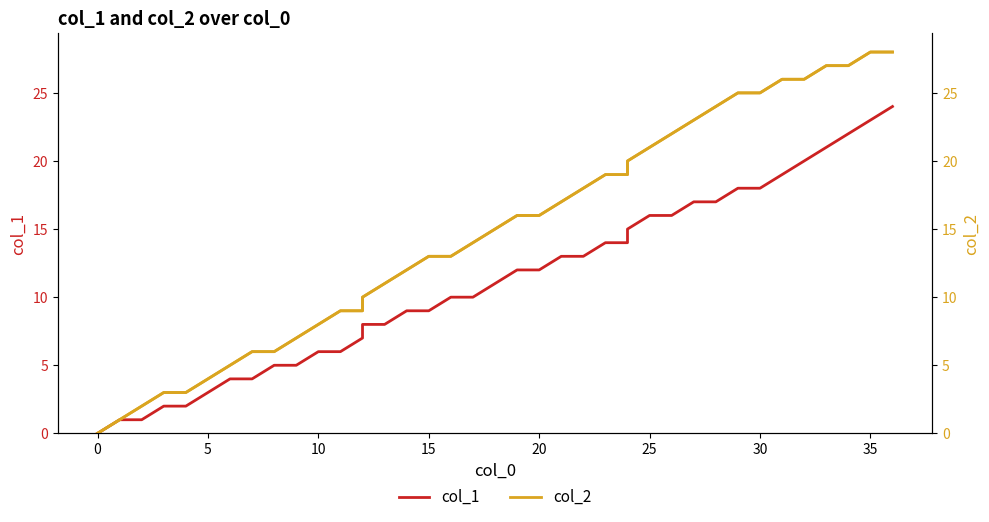

True or false: col_1 and col_2 intersect in this chart.

False